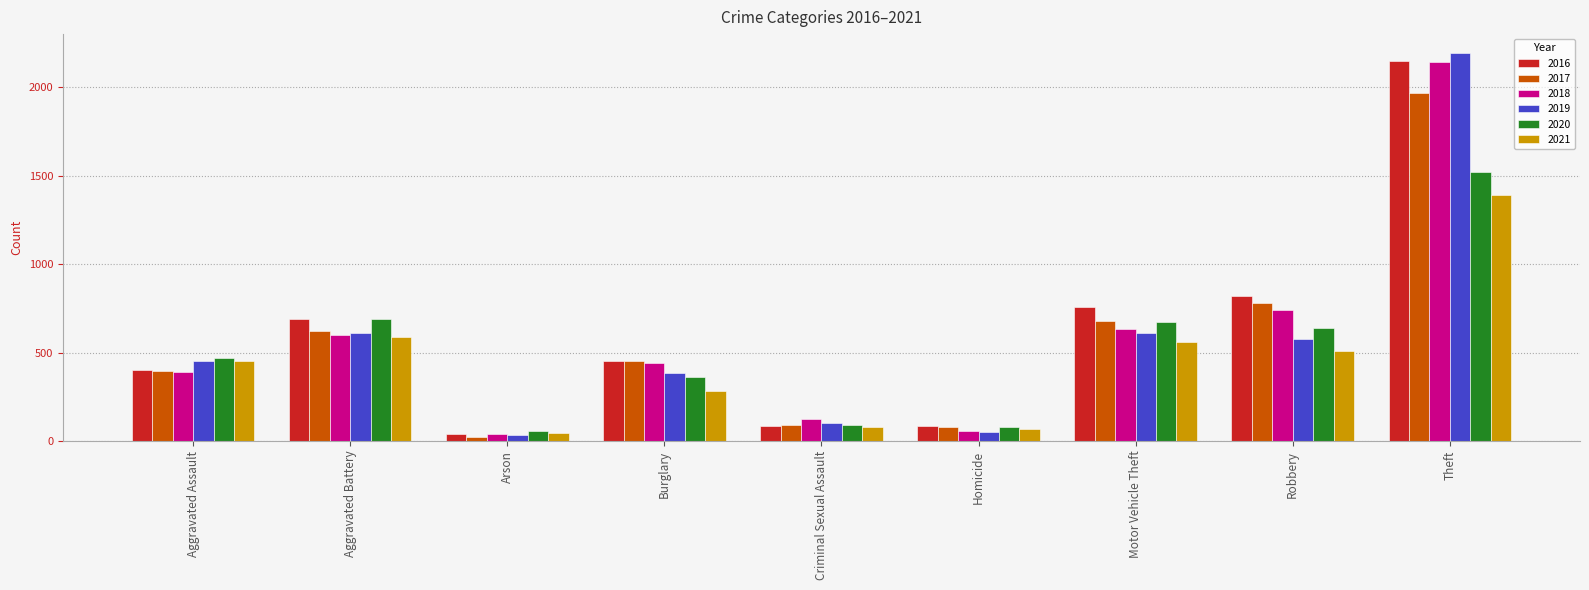

What is the label of the 6th bar from the right?

Burglary